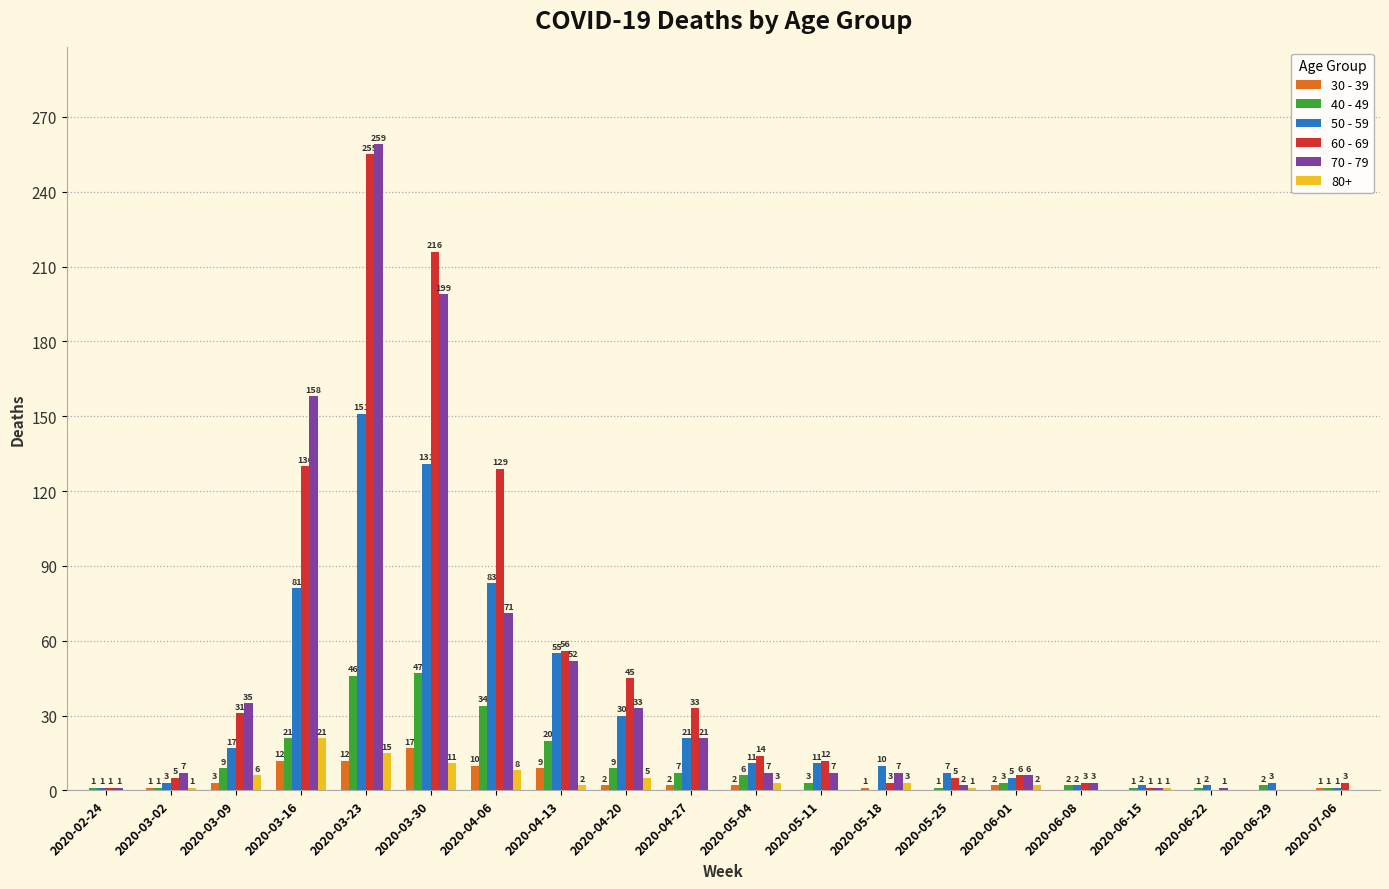

Reading left to right, transcribe all the data shown in this chart.

30 - 39: 2020-02-24=0	2020-03-02=1	2020-03-09=3	2020-03-16=12	2020-03-23=12	2020-03-30=17	2020-04-06=10	2020-04-13=9	2020-04-20=2	2020-04-27=2	2020-05-04=2	2020-05-11=0	2020-05-18=1	2020-05-25=0	2020-06-01=2	2020-06-08=0	2020-06-15=0	2020-06-22=0	2020-06-29=0	2020-07-06=1
40 - 49: 2020-02-24=1	2020-03-02=1	2020-03-09=9	2020-03-16=21	2020-03-23=46	2020-03-30=47	2020-04-06=34	2020-04-13=20	2020-04-20=9	2020-04-27=7	2020-05-04=6	2020-05-11=3	2020-05-18=0	2020-05-25=1	2020-06-01=3	2020-06-08=2	2020-06-15=1	2020-06-22=1	2020-06-29=2	2020-07-06=1
50 - 59: 2020-02-24=1	2020-03-02=3	2020-03-09=17	2020-03-16=81	2020-03-23=151	2020-03-30=131	2020-04-06=83	2020-04-13=55	2020-04-20=30	2020-04-27=21	2020-05-04=11	2020-05-11=11	2020-05-18=10	2020-05-25=7	2020-06-01=5	2020-06-08=2	2020-06-15=2	2020-06-22=2	2020-06-29=3	2020-07-06=1
60 - 69: 2020-02-24=1	2020-03-02=5	2020-03-09=31	2020-03-16=130	2020-03-23=255	2020-03-30=216	2020-04-06=129	2020-04-13=56	2020-04-20=45	2020-04-27=33	2020-05-04=14	2020-05-11=12	2020-05-18=3	2020-05-25=5	2020-06-01=6	2020-06-08=3	2020-06-15=1	2020-06-22=0	2020-06-29=0	2020-07-06=3
70 - 79: 2020-02-24=1	2020-03-02=7	2020-03-09=35	2020-03-16=158	2020-03-23=259	2020-03-30=199	2020-04-06=71	2020-04-13=52	2020-04-20=33	2020-04-27=21	2020-05-04=7	2020-05-11=7	2020-05-18=7	2020-05-25=2	2020-06-01=6	2020-06-08=3	2020-06-15=1	2020-06-22=1	2020-06-29=0	2020-07-06=0
80+: 2020-02-24=0	2020-03-02=1	2020-03-09=6	2020-03-16=21	2020-03-23=15	2020-03-30=11	2020-04-06=8	2020-04-13=2	2020-04-20=5	2020-04-27=0	2020-05-04=3	2020-05-11=0	2020-05-18=3	2020-05-25=1	2020-06-01=2	2020-06-08=0	2020-06-15=1	2020-06-22=0	2020-06-29=0	2020-07-06=0